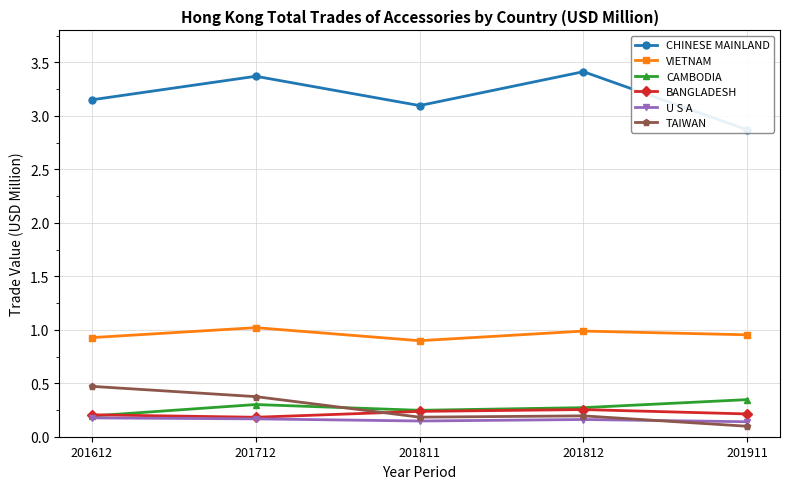

How many interior local valleys does the VIETNAM series have?

1